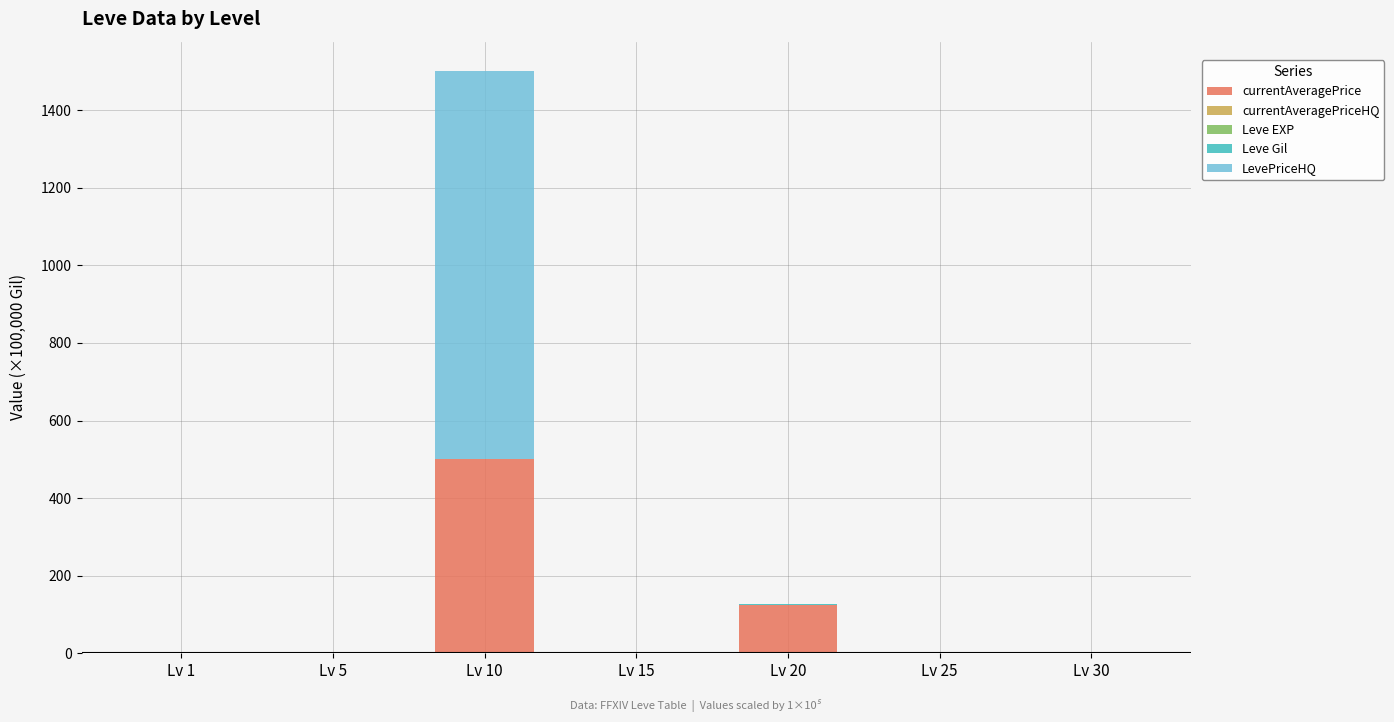

What is the approximate value of Leve EXP at Lv 30?

1.0